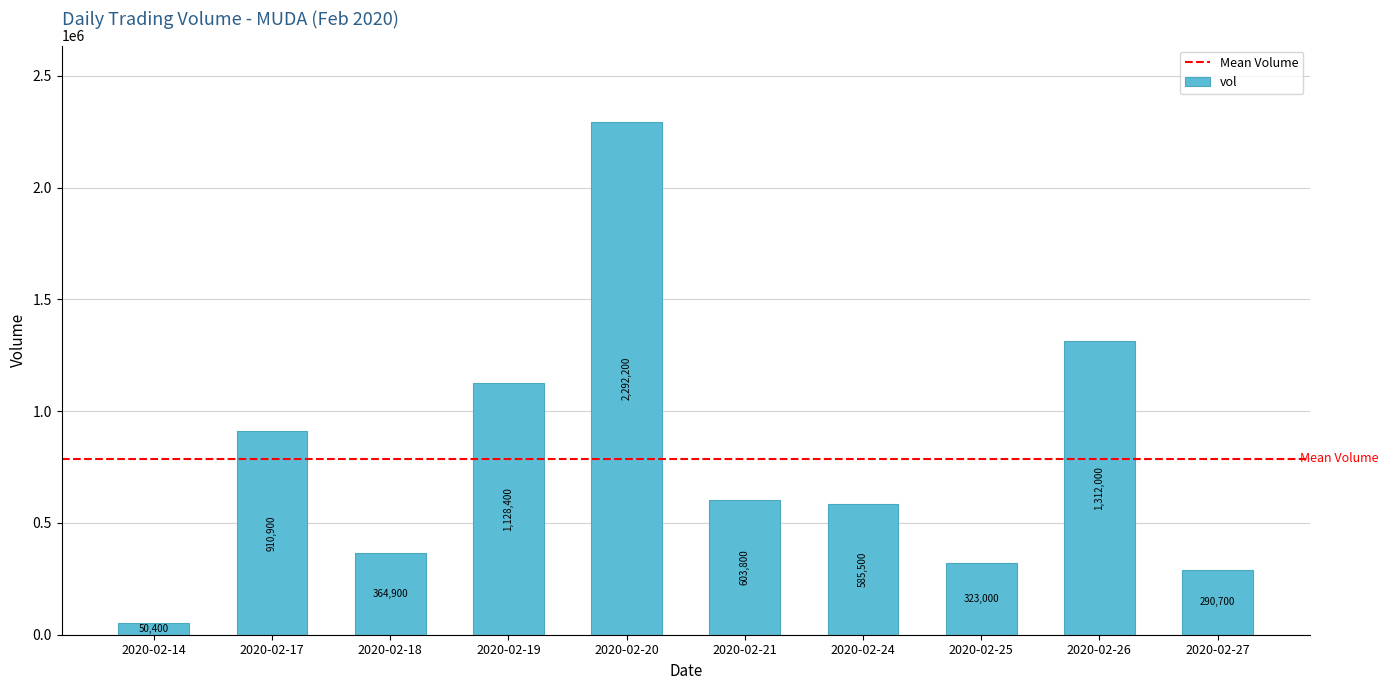

The value at 2020-02-26 is 2321361. True or false?

False